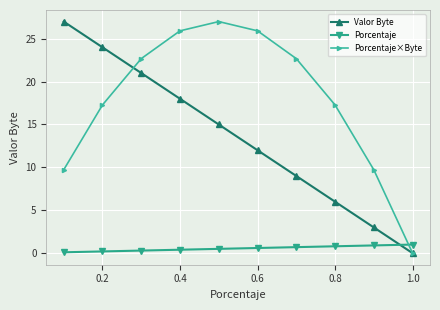

How many times do Porcentaje and Valor Byte cross each other?

1